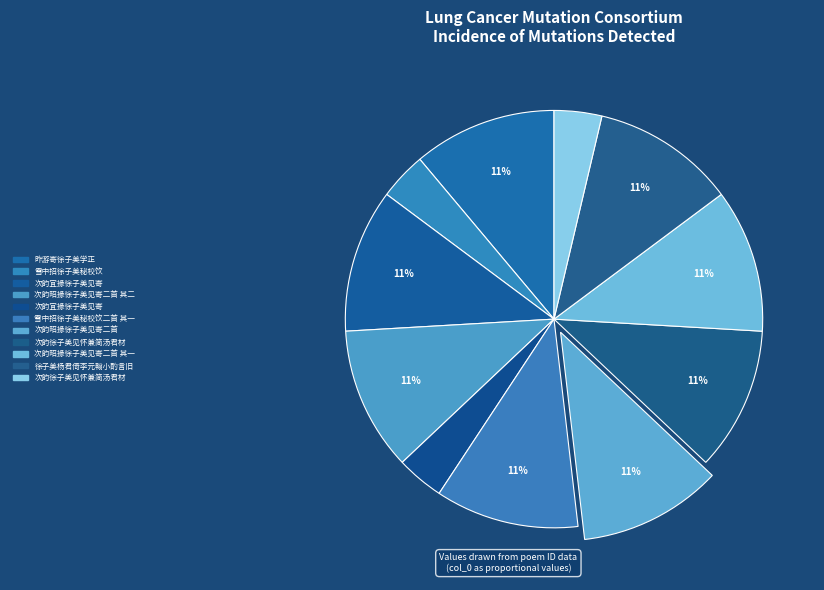

How many segments does this pie chart have?

11